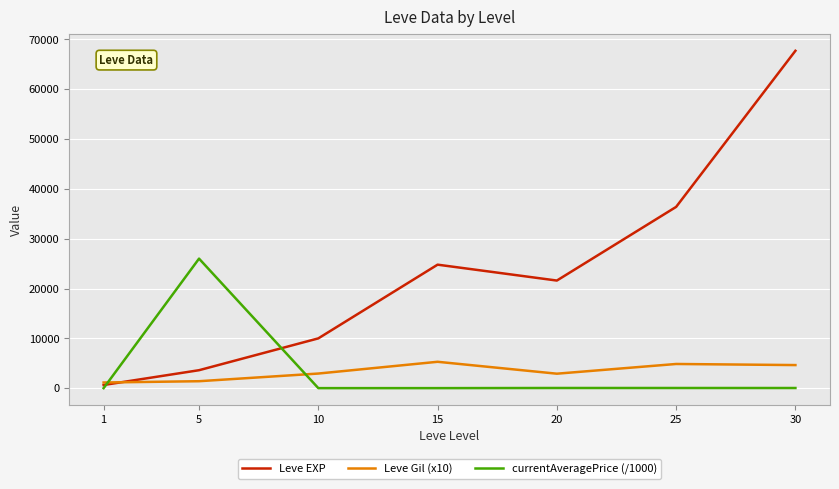

At how many categories does at least one series exceed 45708?

1